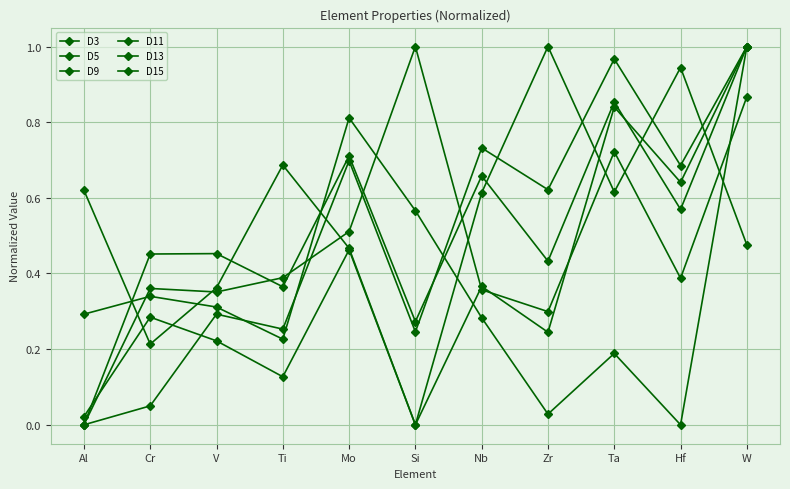

How many lines are shown in the chart?

6